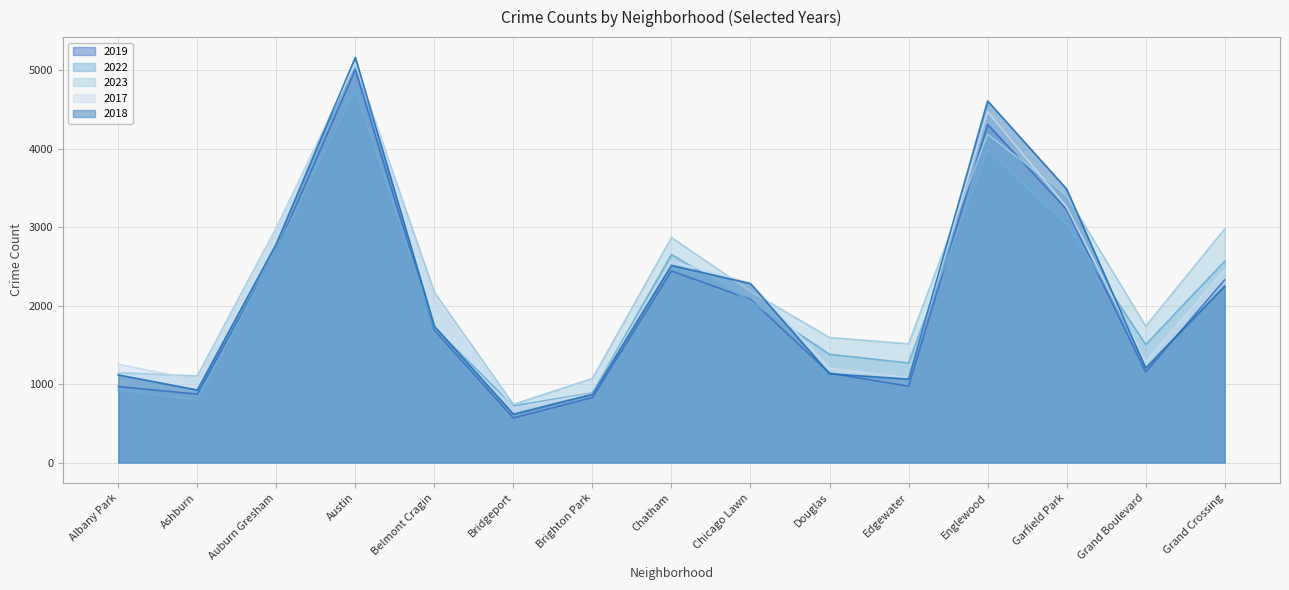

Does the chart display data point markers on the line(s)?

No